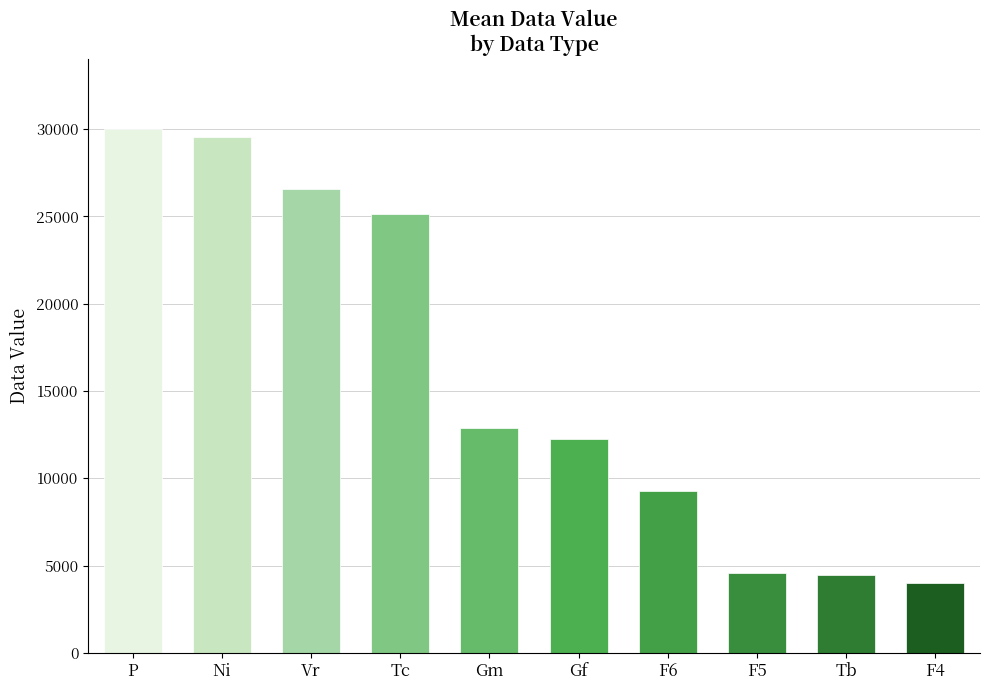

At which label is the value closest to 16980?

Gm